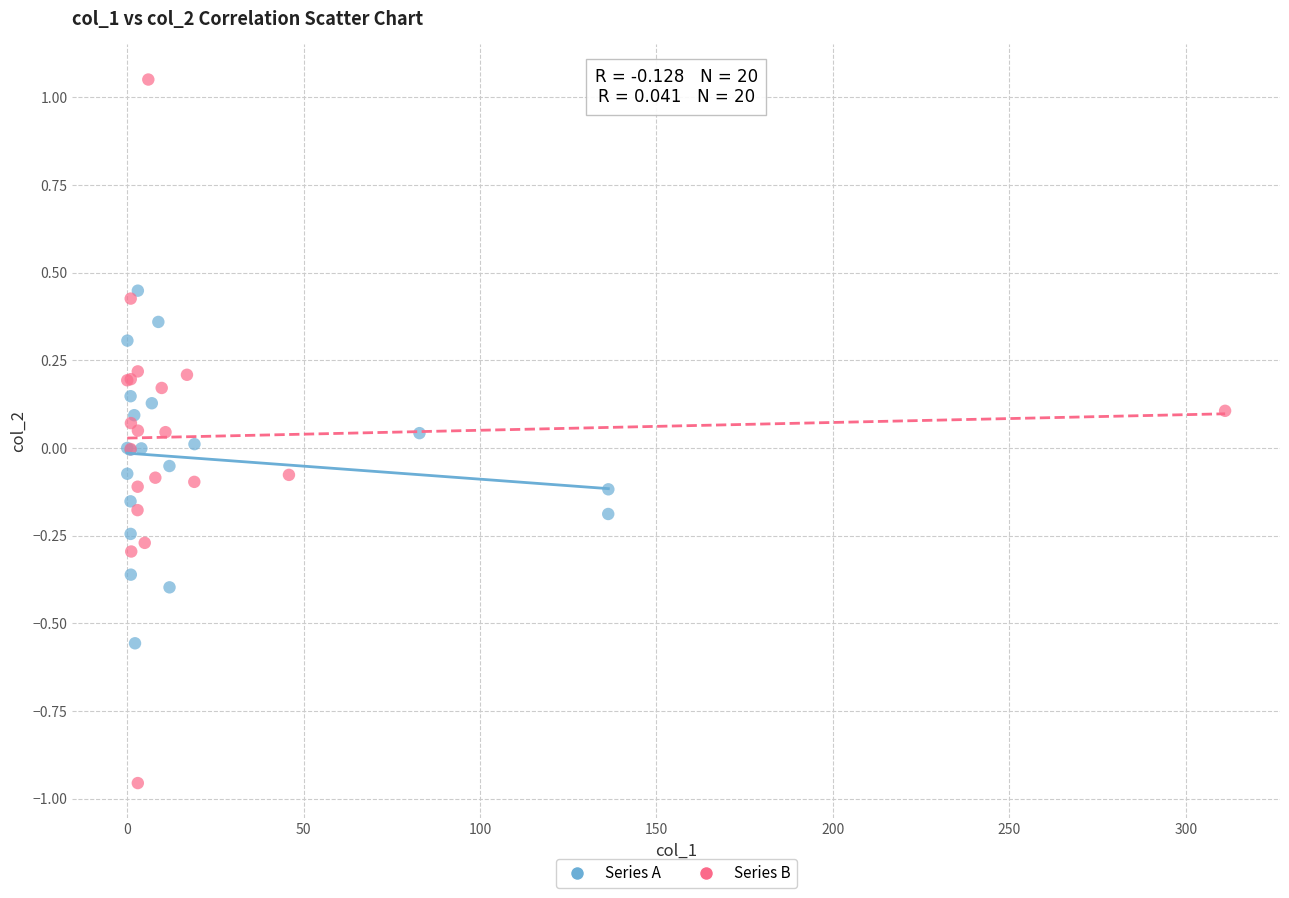

Which series contains the highest Y value?

Series B